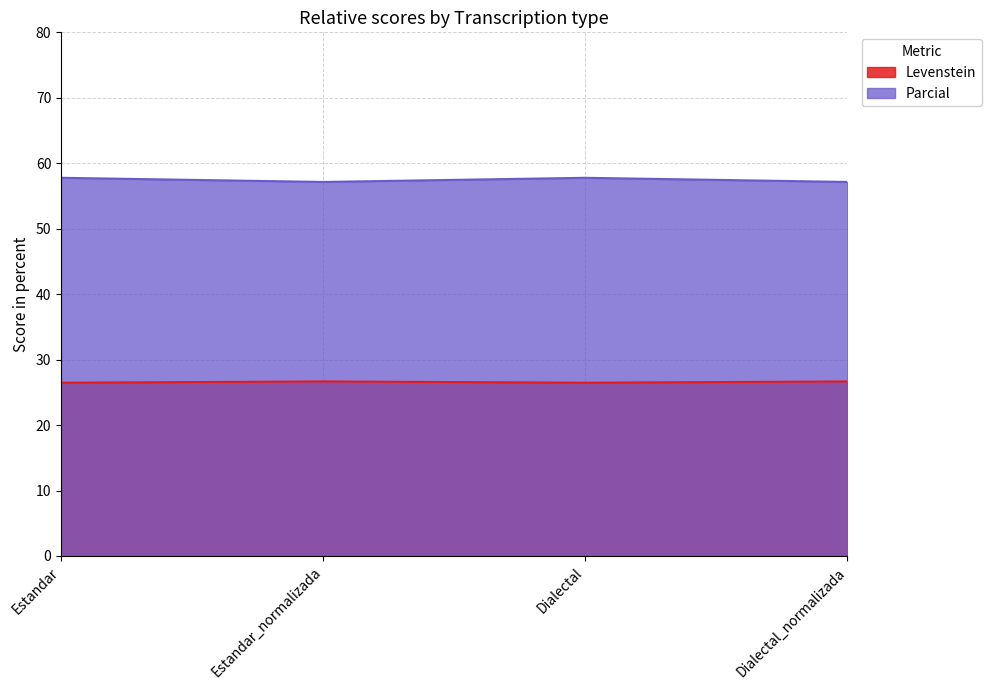

Does the chart display data point markers on the line(s)?

No